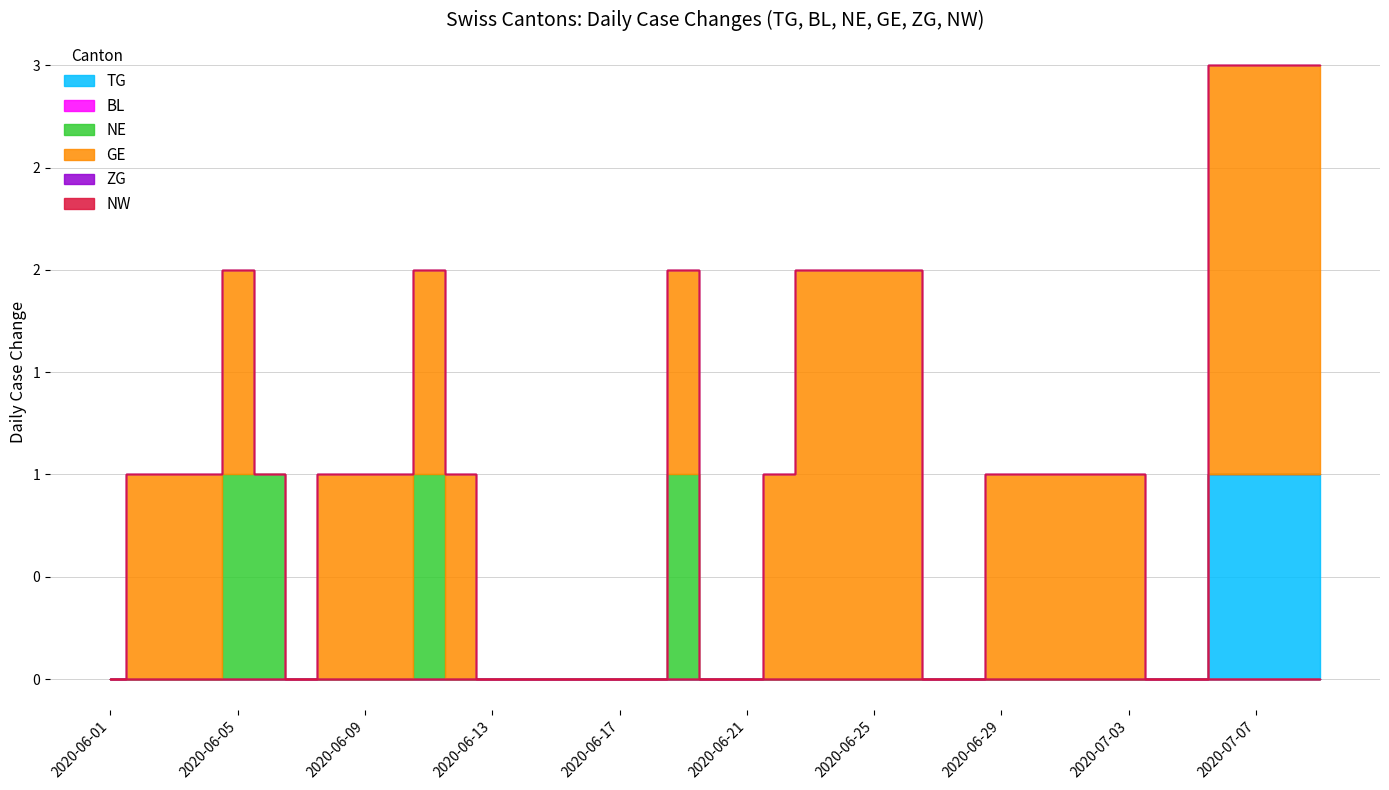

Is the value of NW at 2020-06-29 greater than the value of GE at 2020-08-17?

No